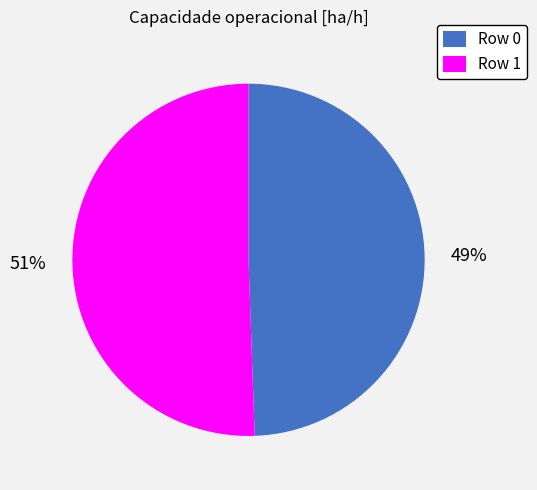

The Row 0 slice represents 41% of the pie. True or false?

False